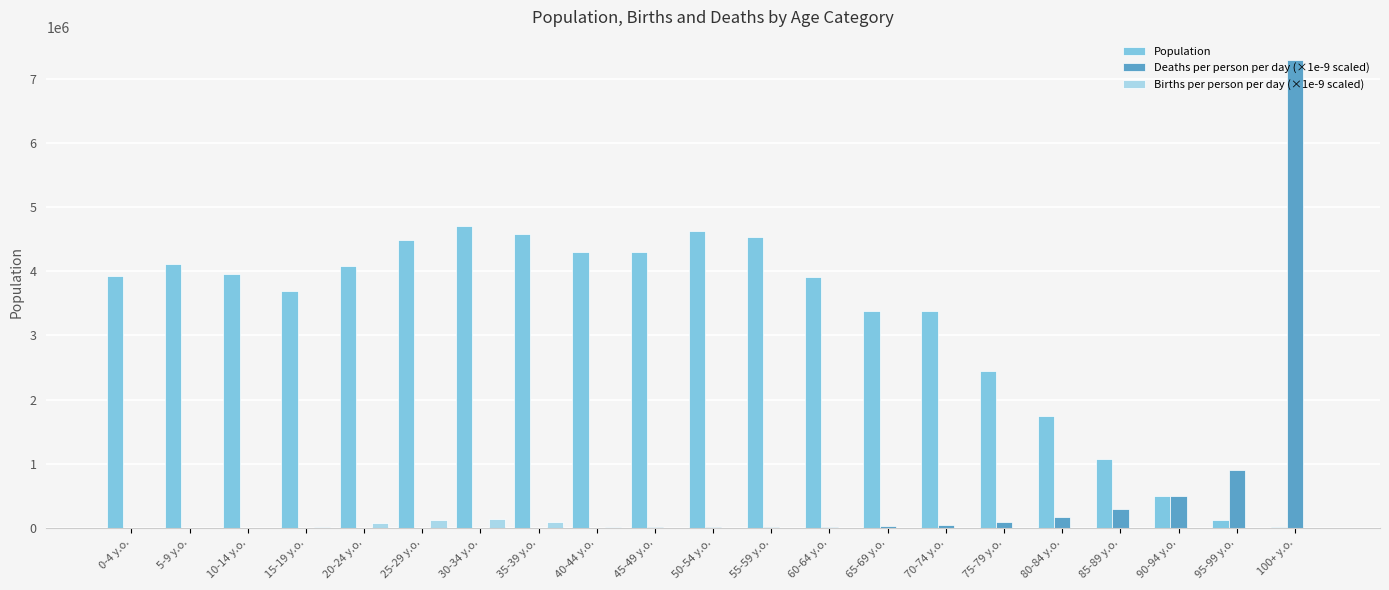

The value of Deaths per person per day (×1e-9 scaled) at 20-24 y.o. is 940.6. True or false?

True